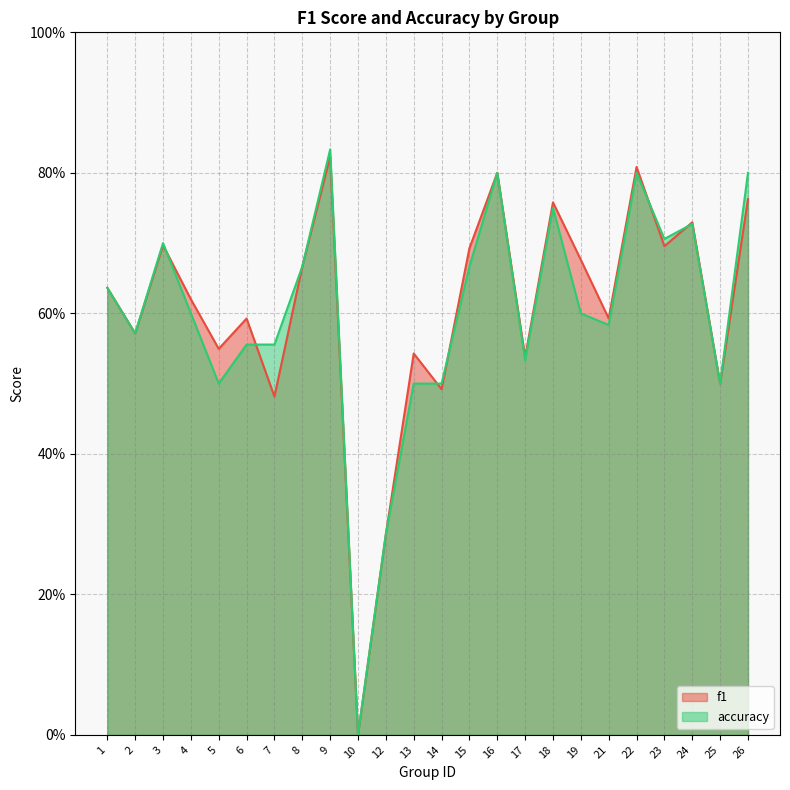

Where is the first local maximum for accuracy?

3